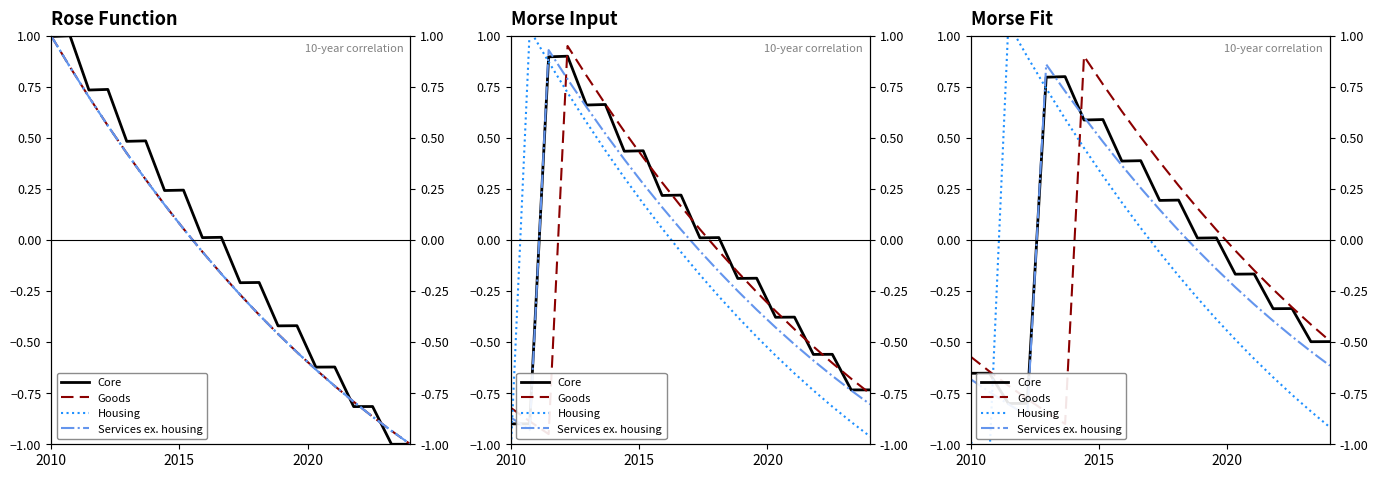

What are all the series names shown in the legend?

Core, Goods, Housing, Services ex. housing